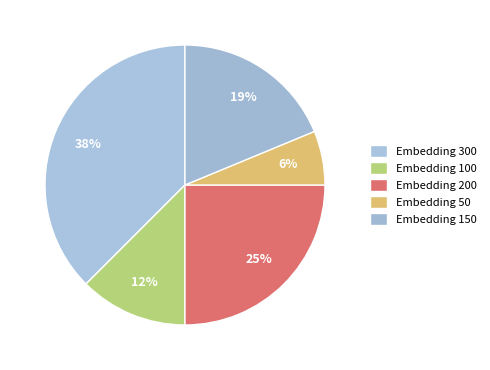

Which slice is the smallest?

3 (50)